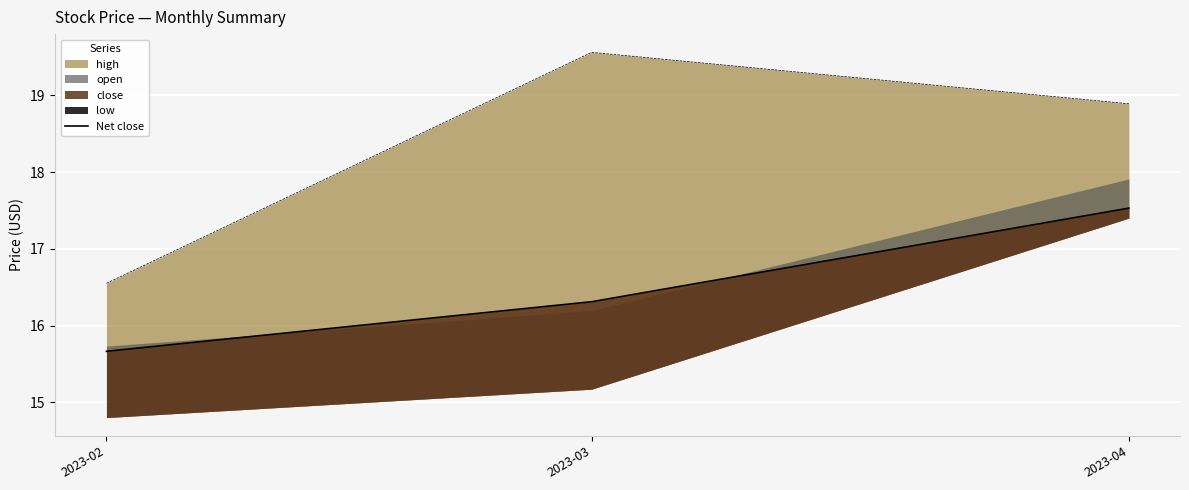

What is the average value?

16.5